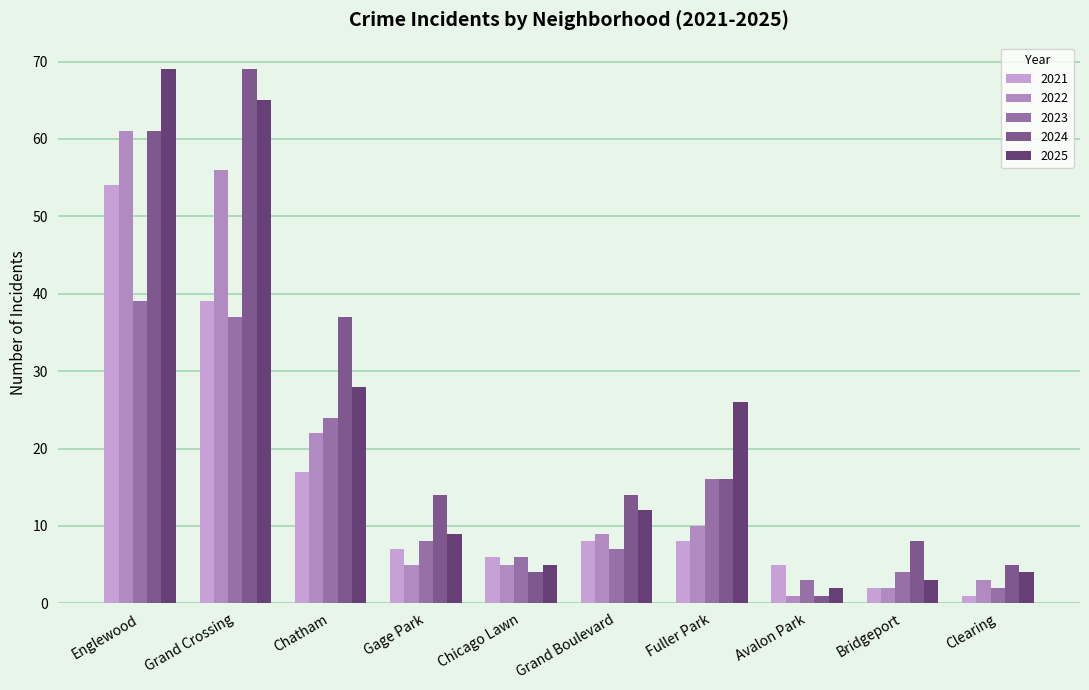

At which label does 2024 reach its minimum?

Avalon Park